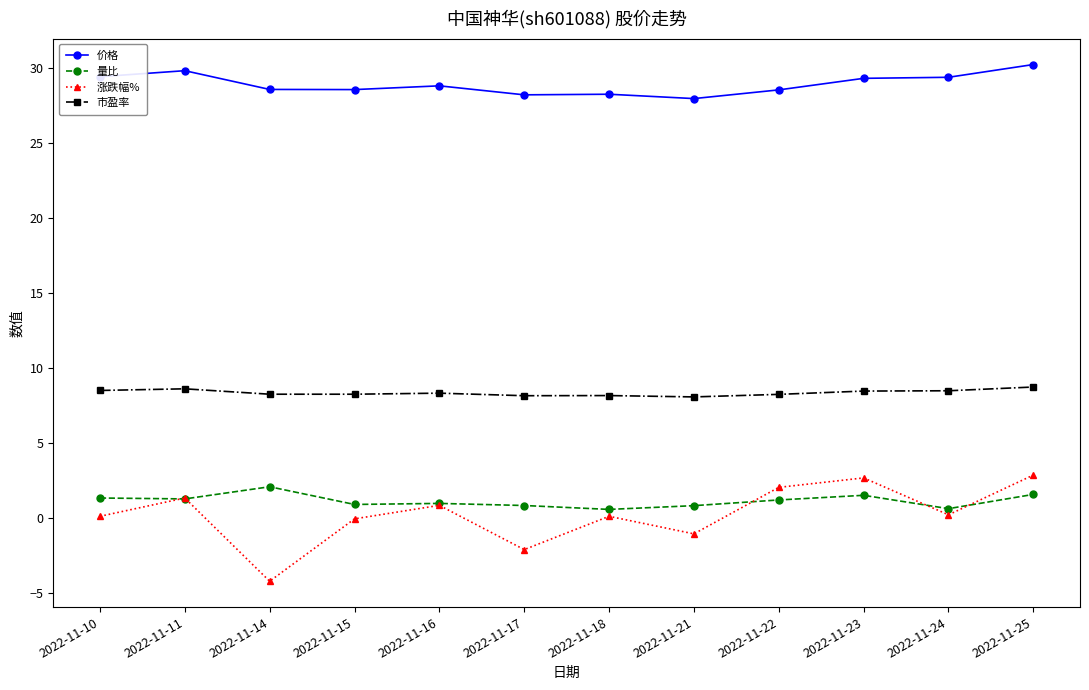

Which series has the largest range (max minus min)?

涨跌幅%